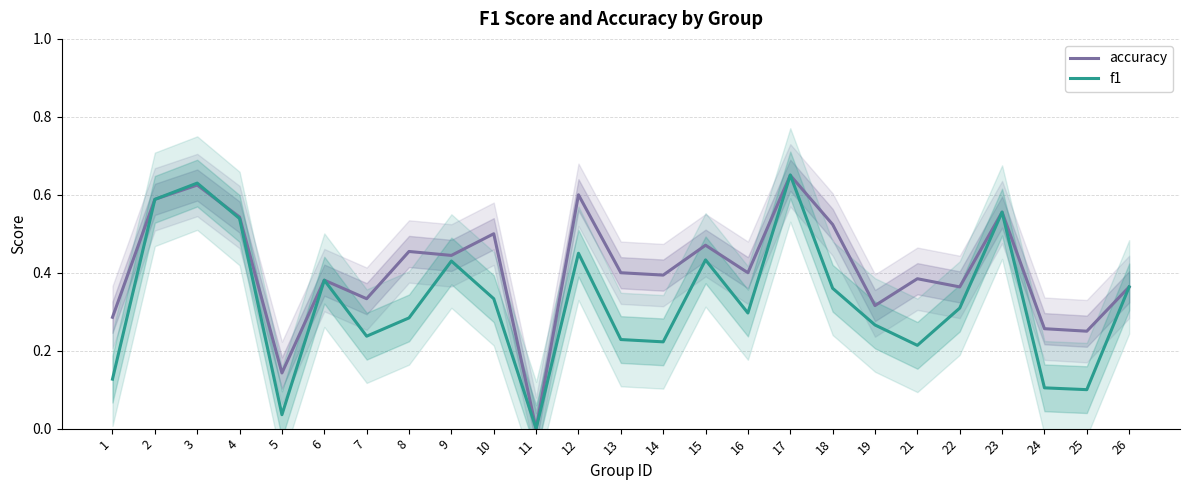

How many interior local valleys does the f1 series have?

7